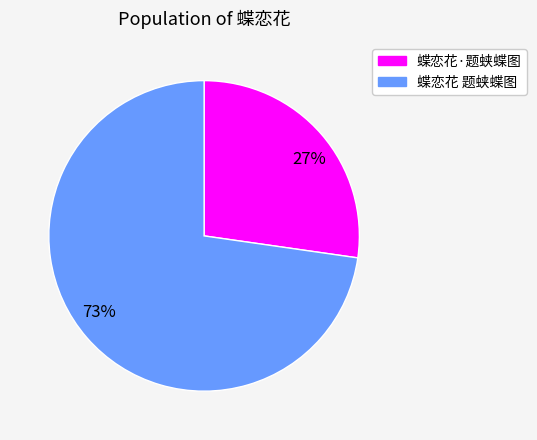

To the nearest percent, what is the average slice percentage?

50%